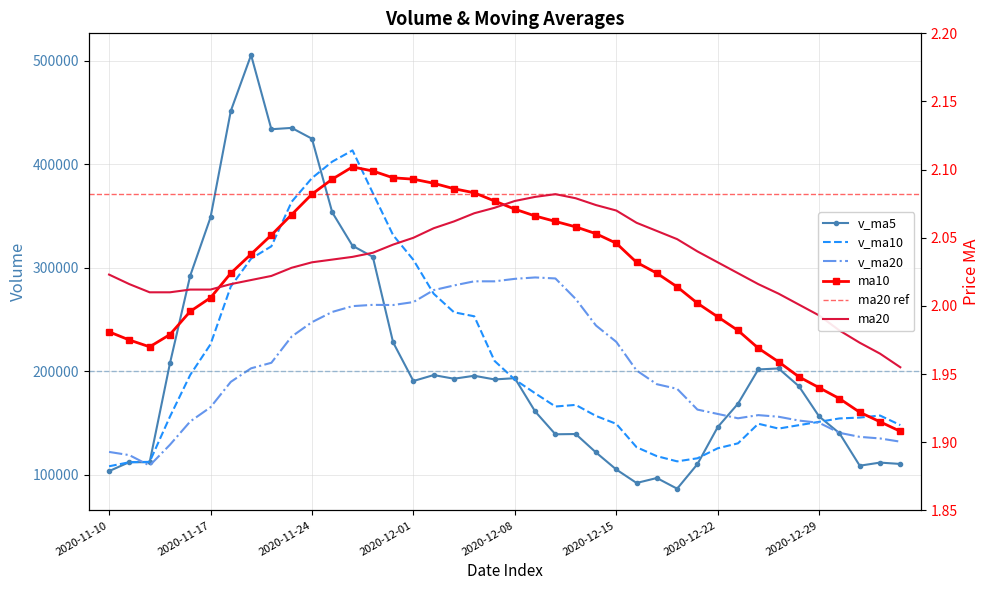

Which has a higher value, 2020-12-15 or 2020-11-19?

2020-11-19